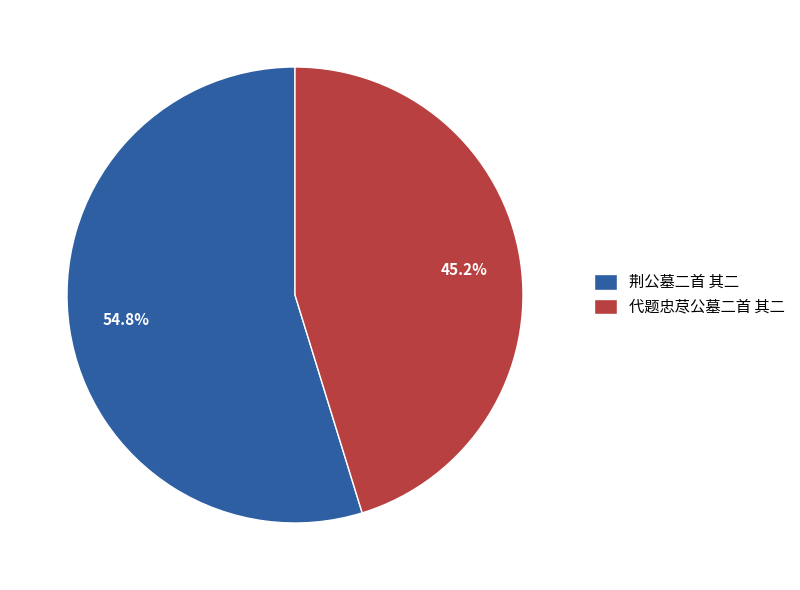

Is there a majority slice in this chart?

Yes